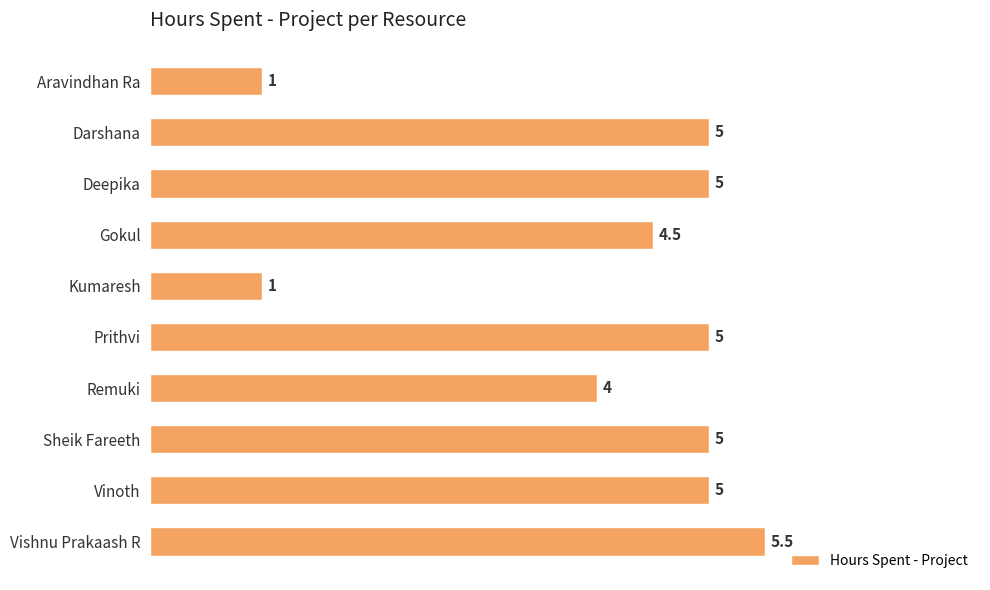

What is the difference between the second highest and minimum values?

4.0